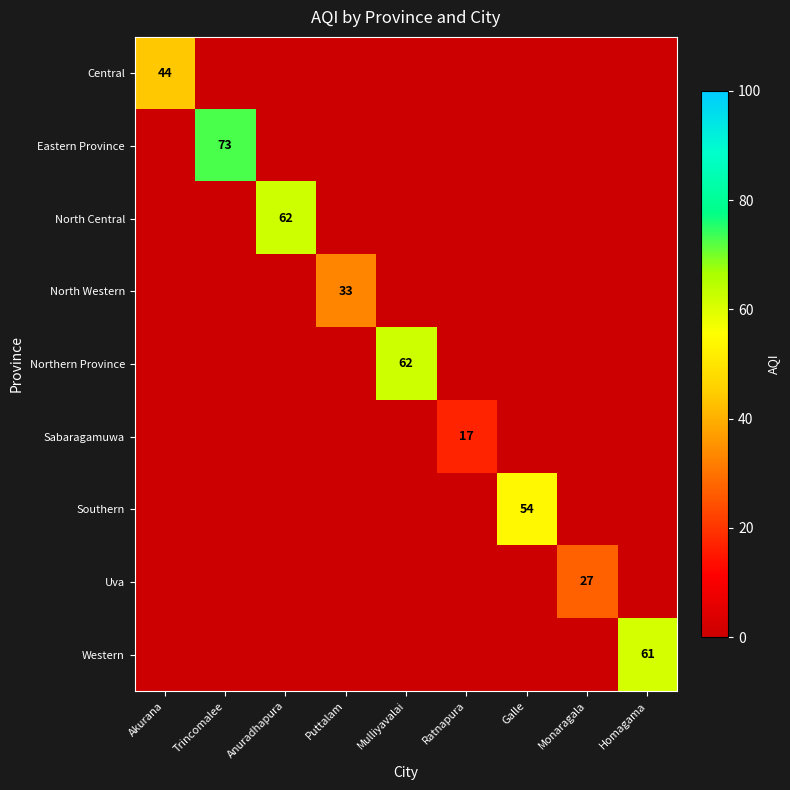

Is the value of Sabaragamuwa at Homagama greater than the value of Eastern Province at Anuradhapura?

No